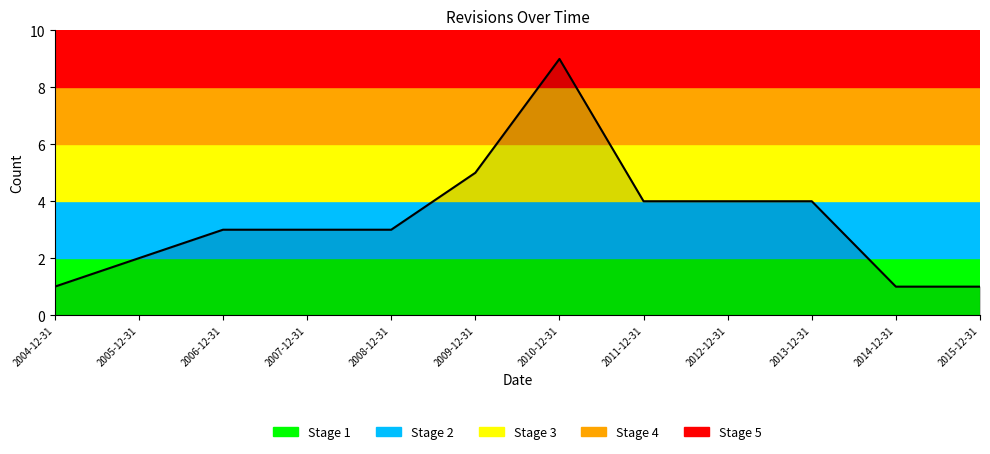

What is the approximate value at 2005-12-31?

2